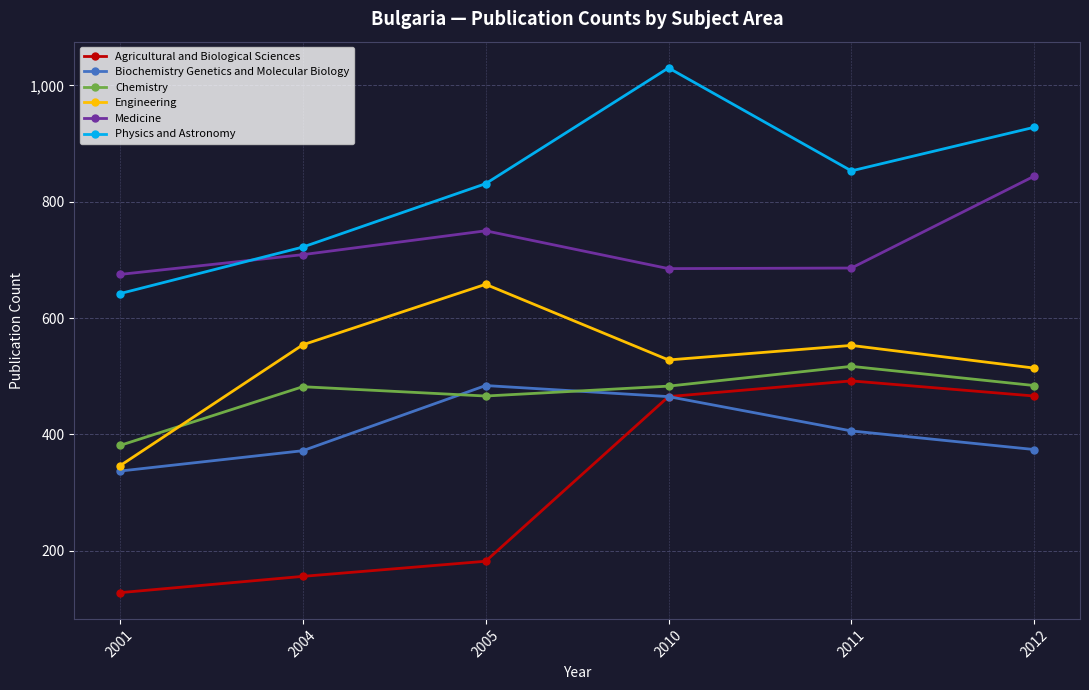

What is the greatest value displayed?

1030